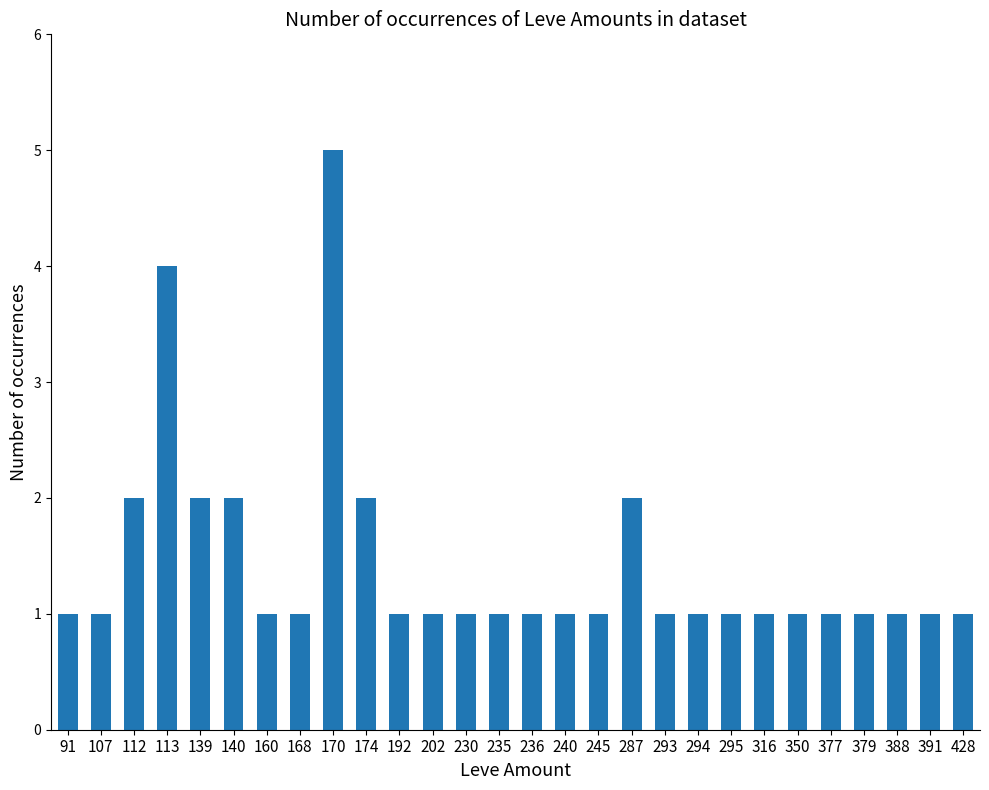

What is the average value?

1